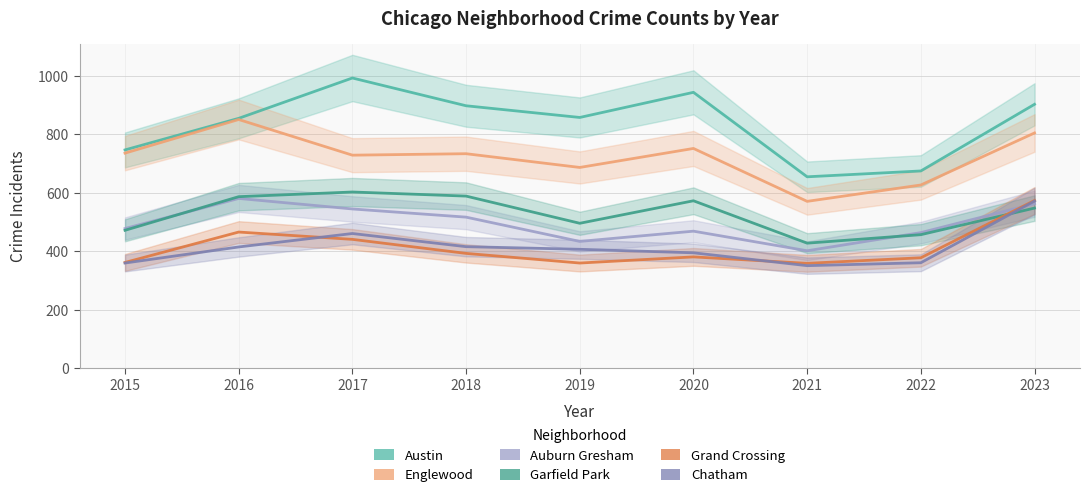

What is the average value of the Grand Crossing series?

412